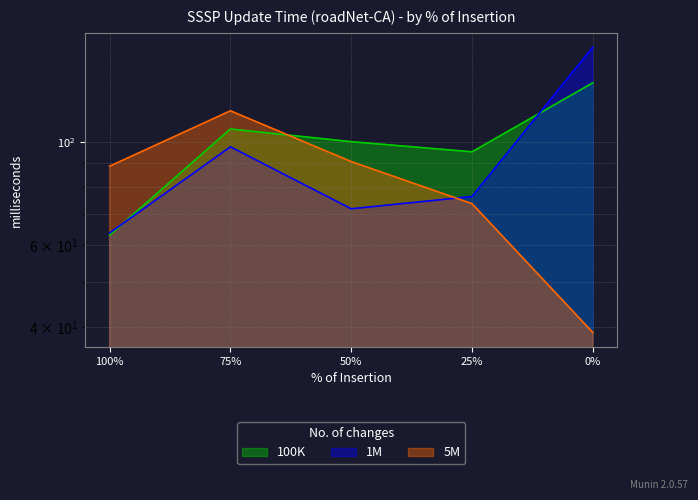

Where do 100K and 1M first cross each other?

100% and 75%